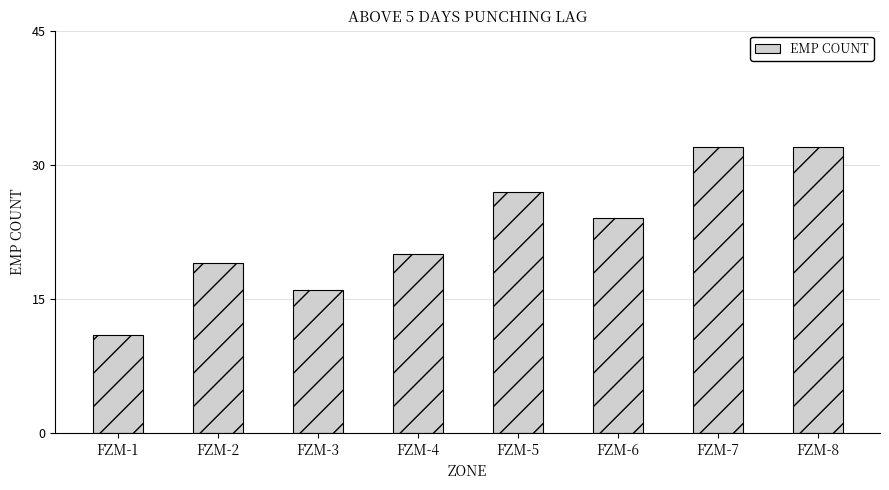

The value at FZM-8 is 32. True or false?

True